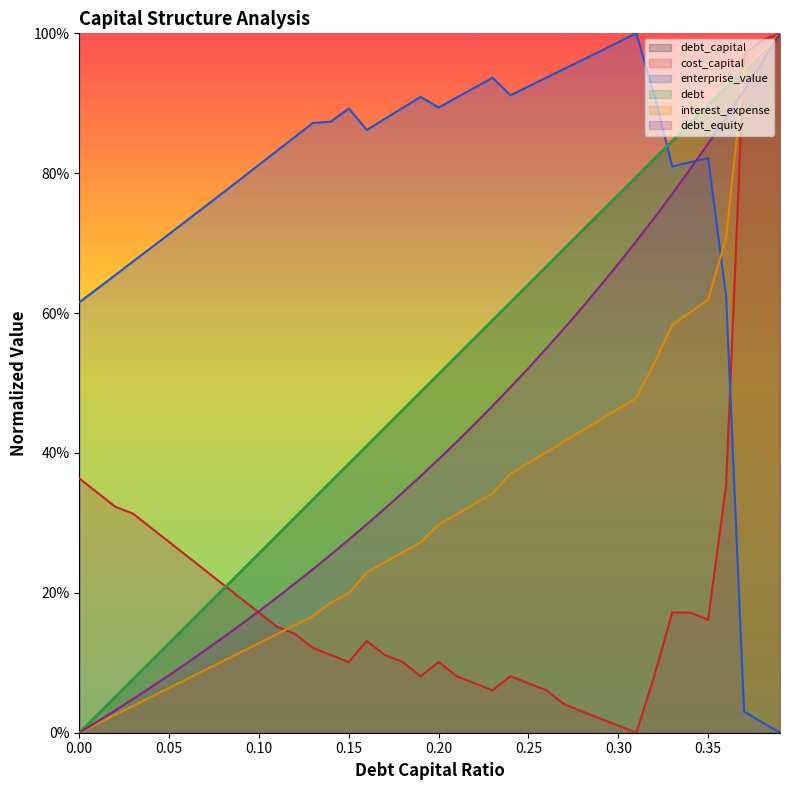

What position from the right is 0.32?

8